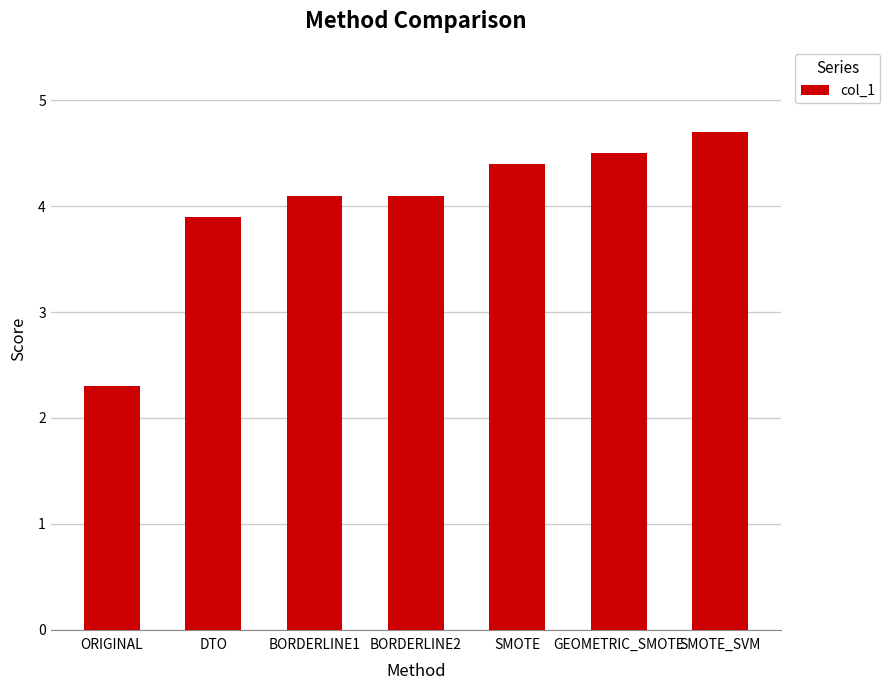

What position from the left is ORIGINAL?

1